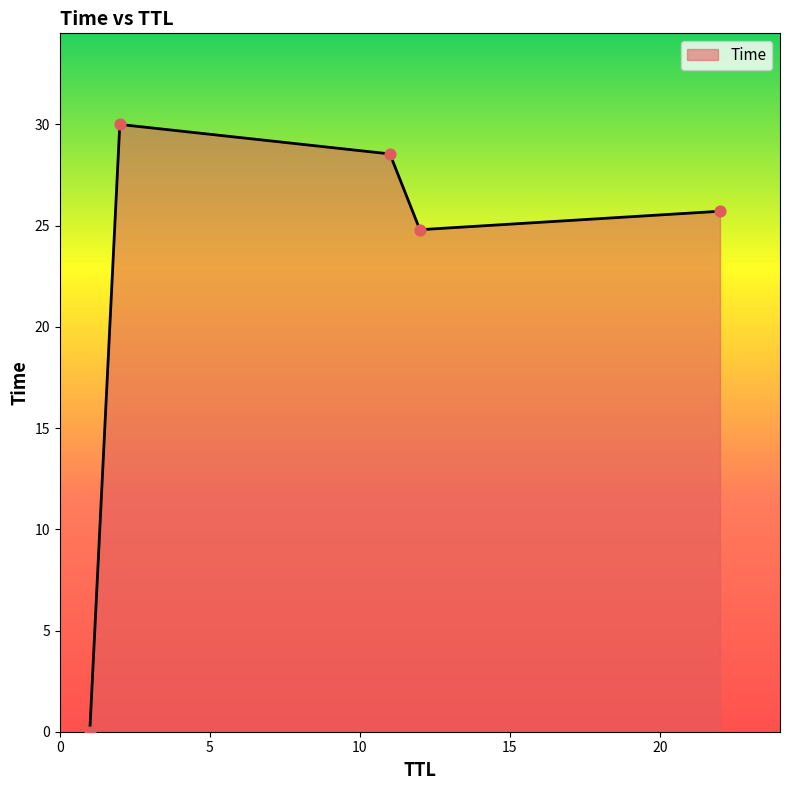

What is the difference between the maximum and minimum values?

30.0